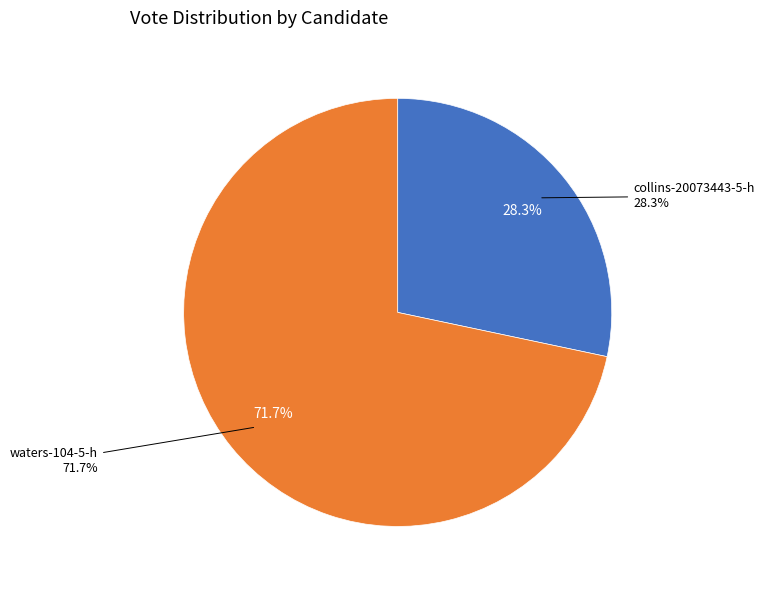

To the nearest percent, what is the difference between the waters-104-5-h and collins-20073443-5-h slice percentages?

43%